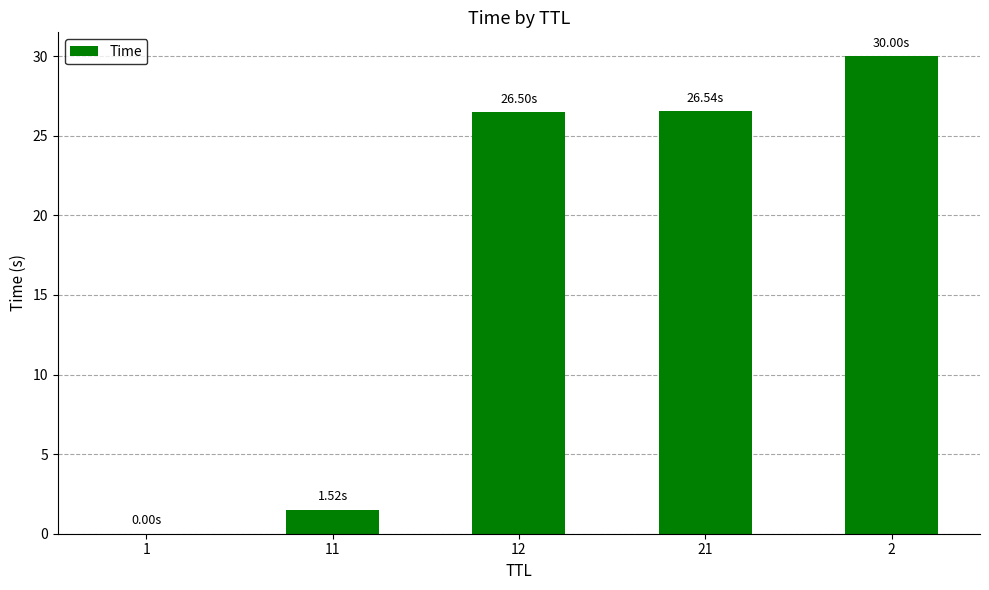

What is the sum of all values?

84.6